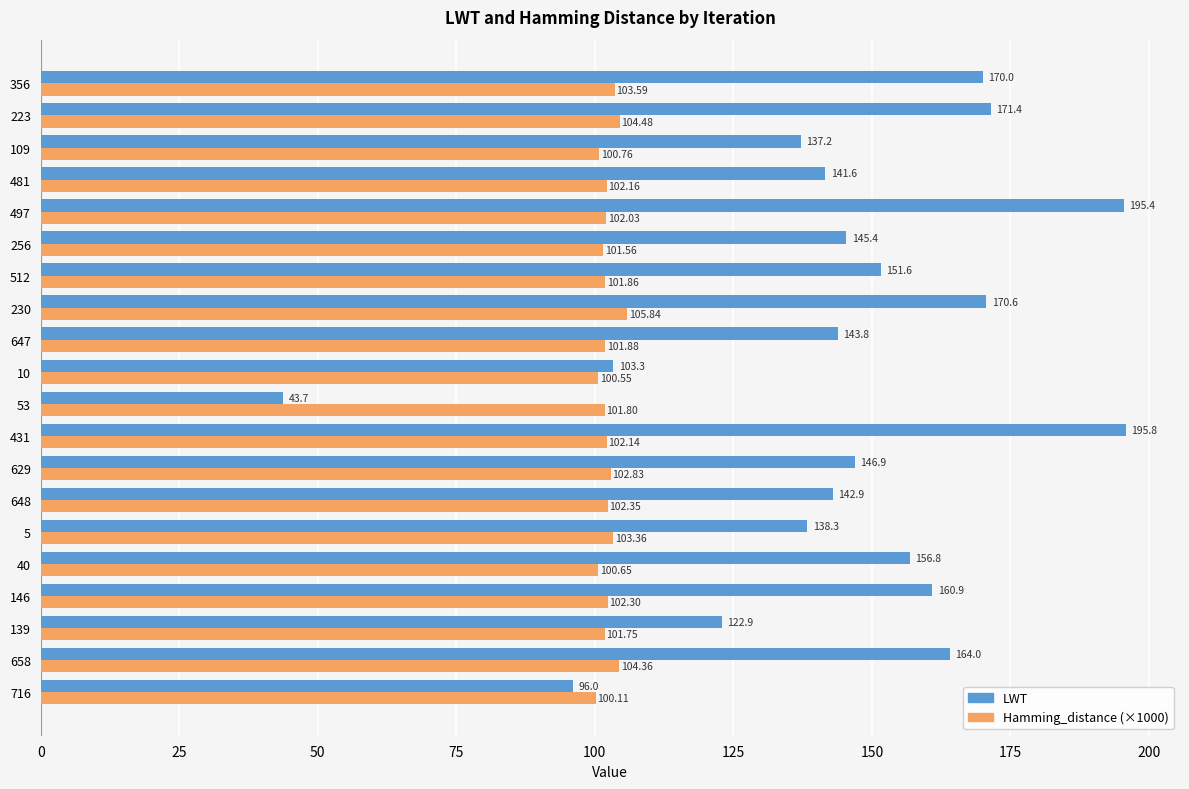

What is the maximum value shown in the chart?

195.8